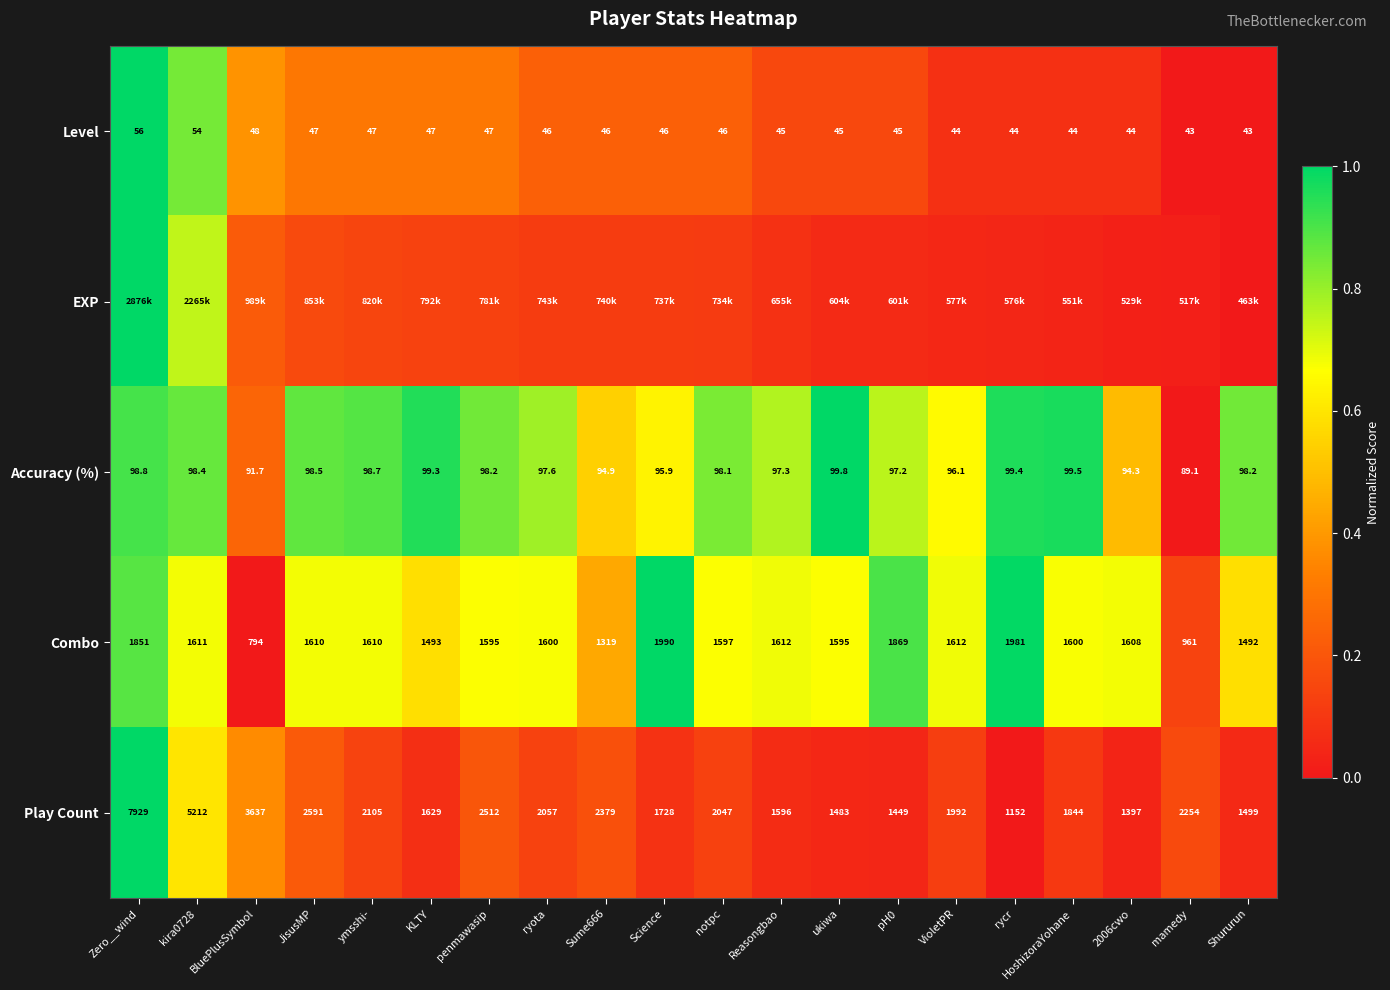

Where does the Accuracy (%) series first go above 98?

Zero__wind